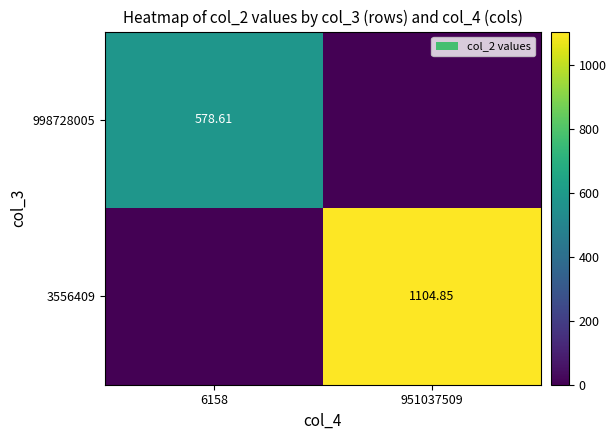

List the labels in order of 998728005 value, largest first.

6158, 951037509